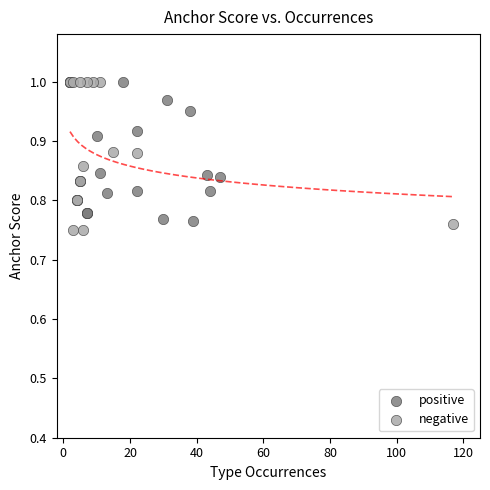

Which series has the widest spread of Y values?

negative